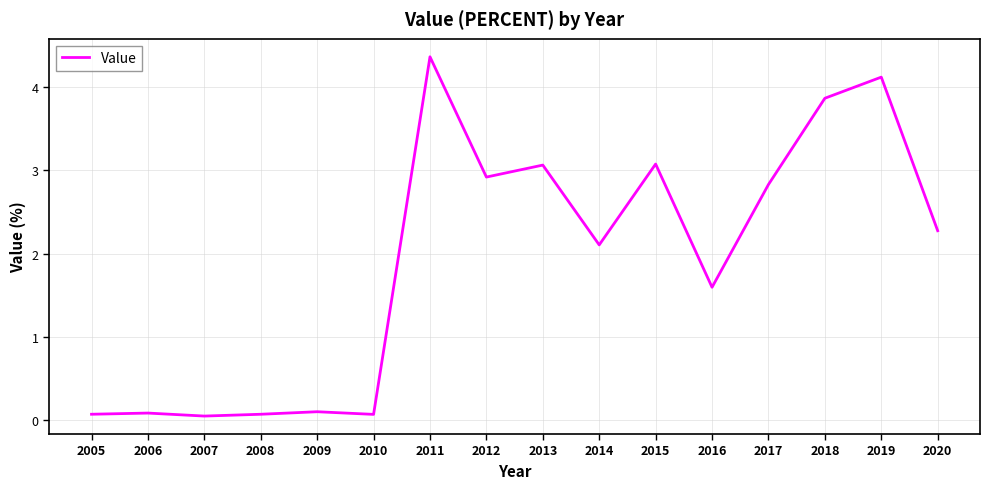

The value at 2008 is 0.1. True or false?

True